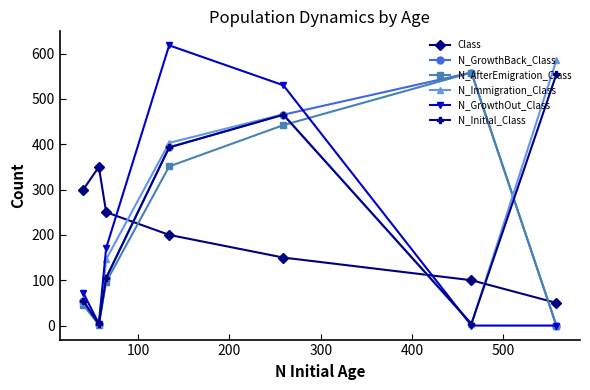

What is the value of the N_Immigration_Class point at the 1st from the left?

52